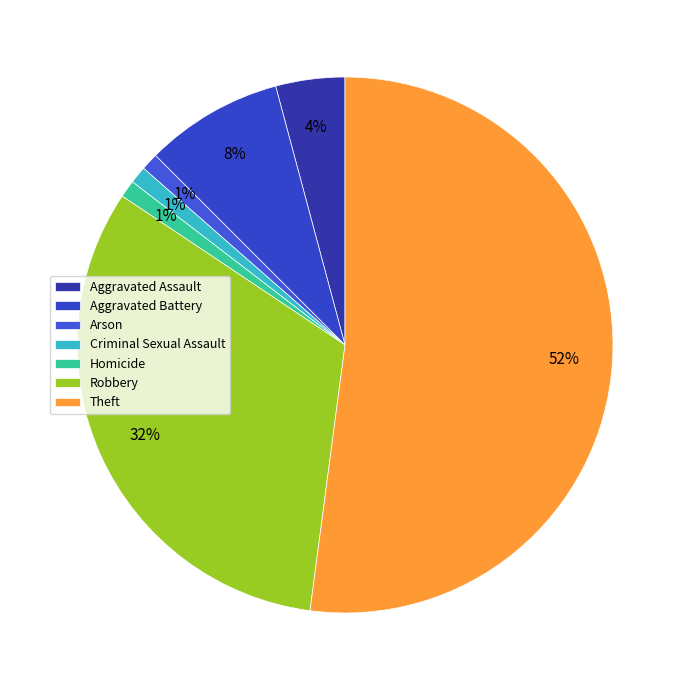

Is Theft the majority of the pie?

Yes